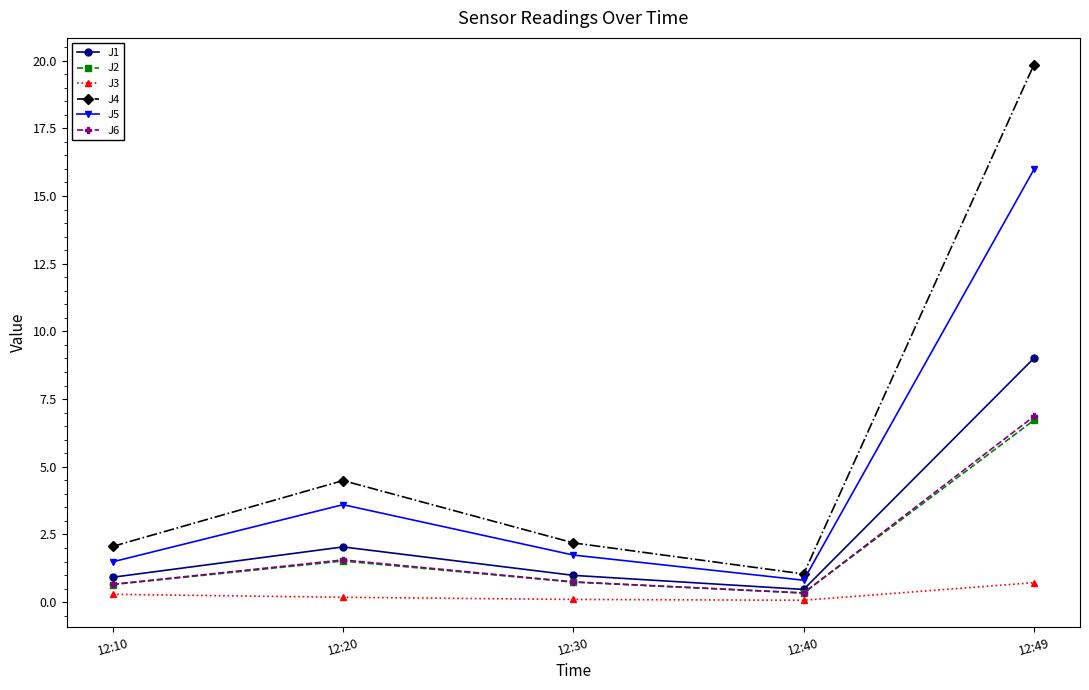

At which category does J5 reach its first local peak?

12:20